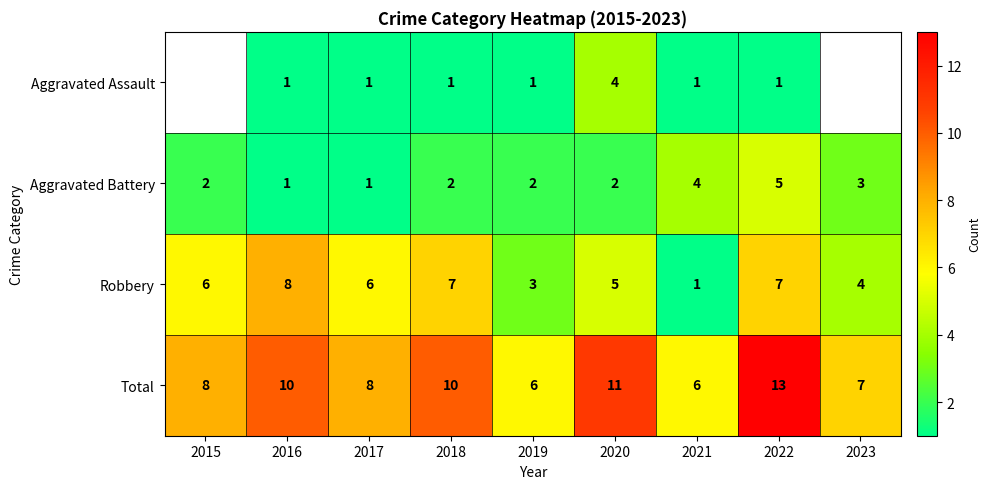

True or false: Aggravated Battery has a value of 5.3 at 2021.

False